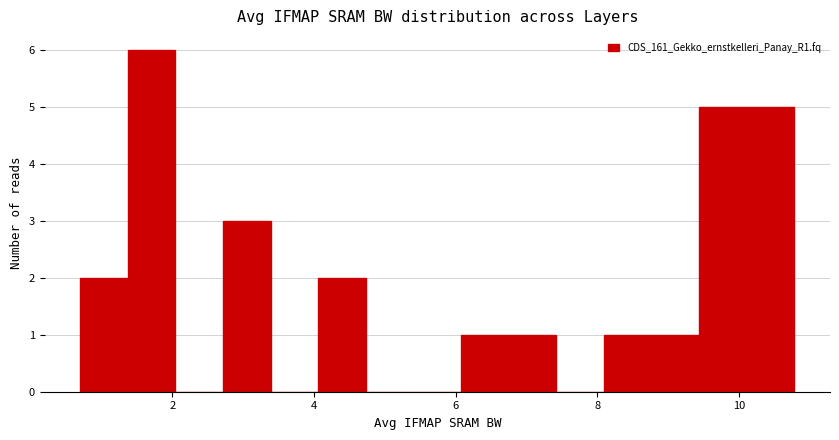

Read against the x-axis, roughly where is the centre of the tallest bar?

1.8